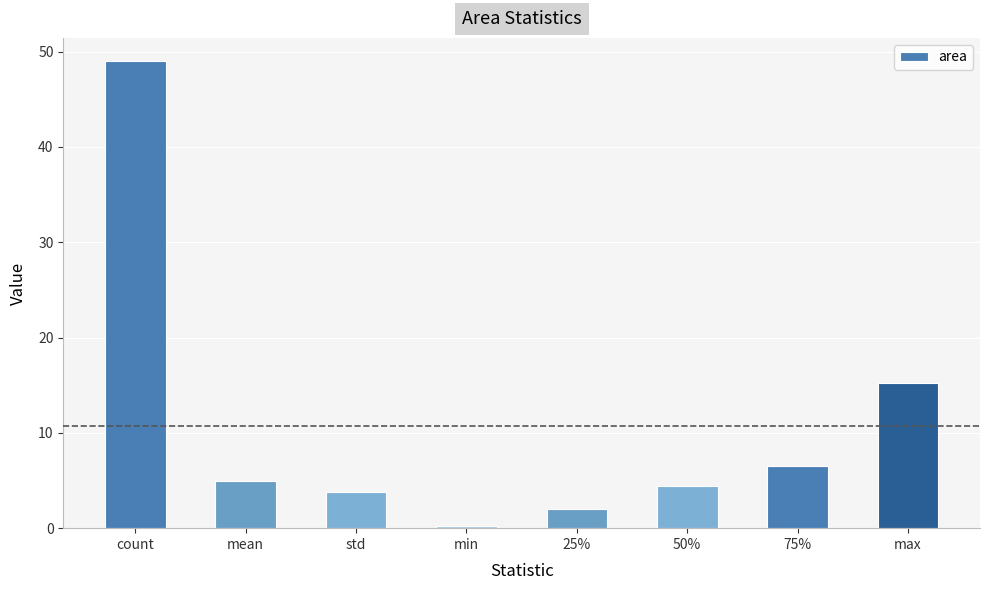

What is the label of the 1st bar from the left?

count